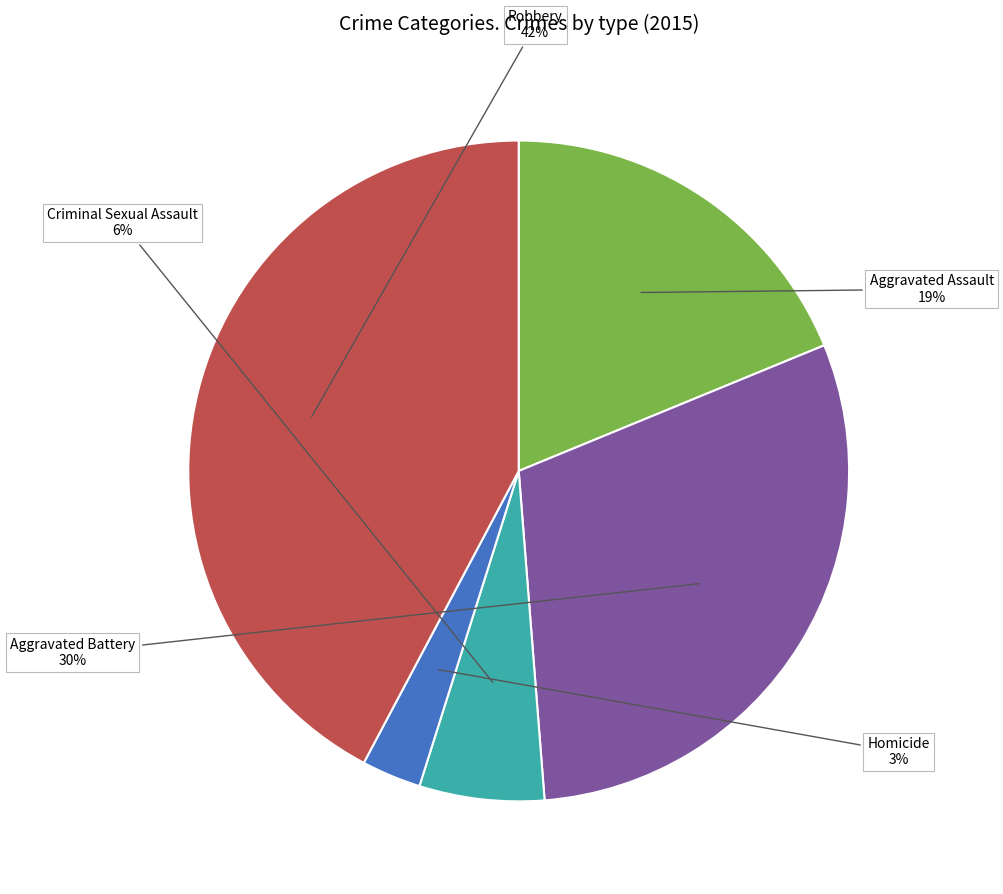

Is it true that Robbery is 33% of the pie?

False